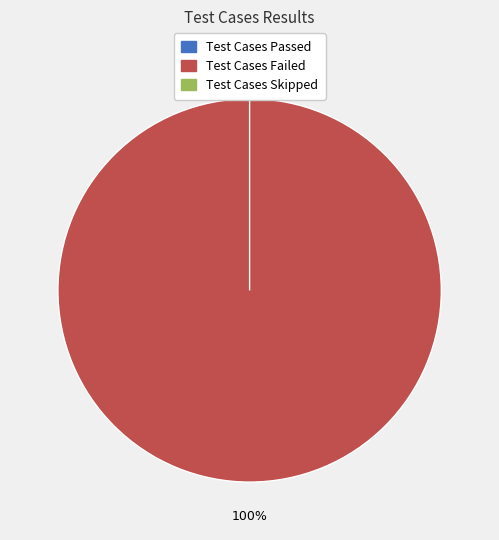

To the nearest percent, what percentage of the pie is Test Cases Failed?

100%